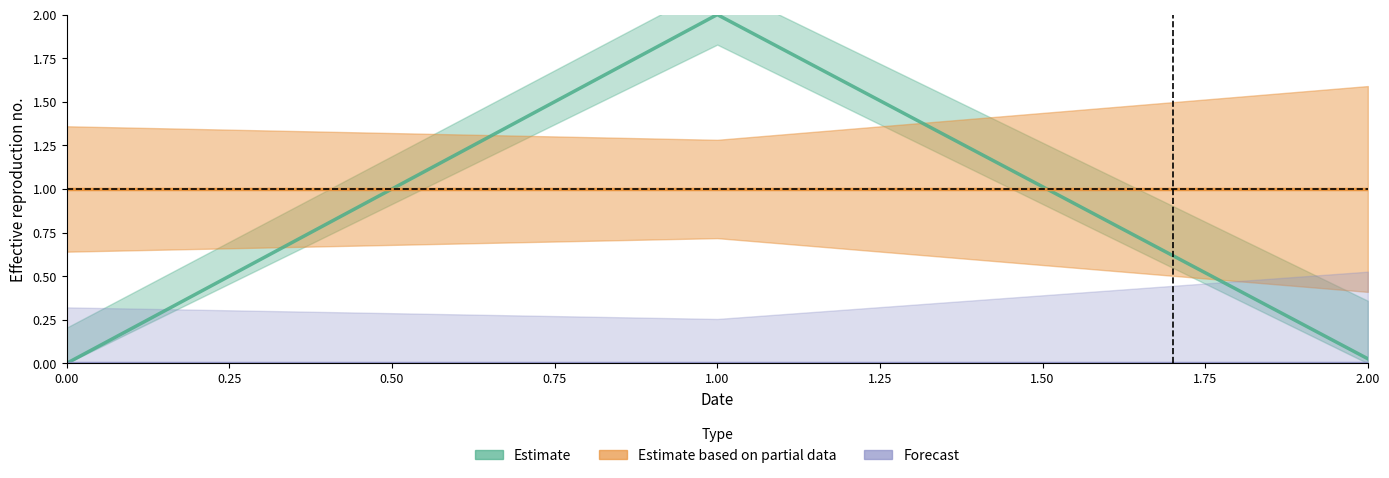

What are all the series names shown in the legend?

Estimate, Estimate based on partial data, Forecast